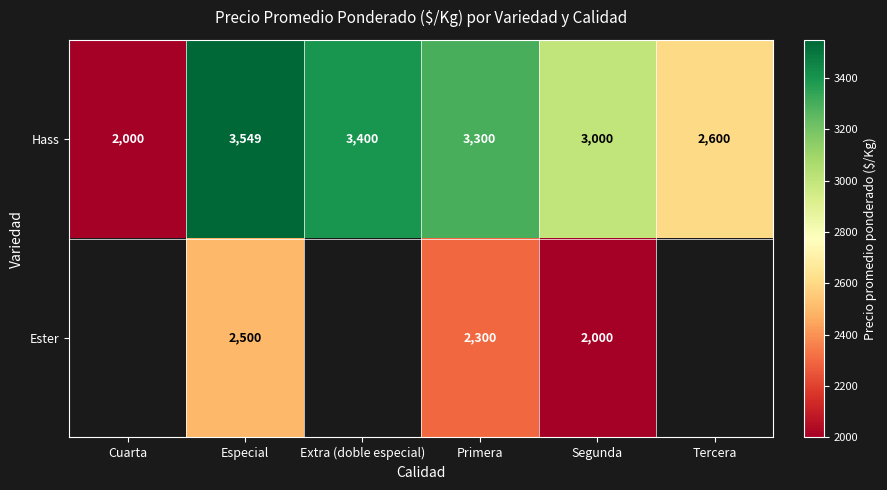

Rank the series at Primera from highest to lowest value.

Hass, Ester